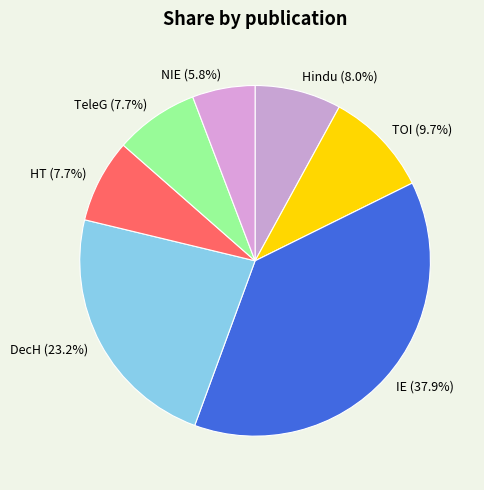

To the nearest percent, what is the average slice percentage?

14%